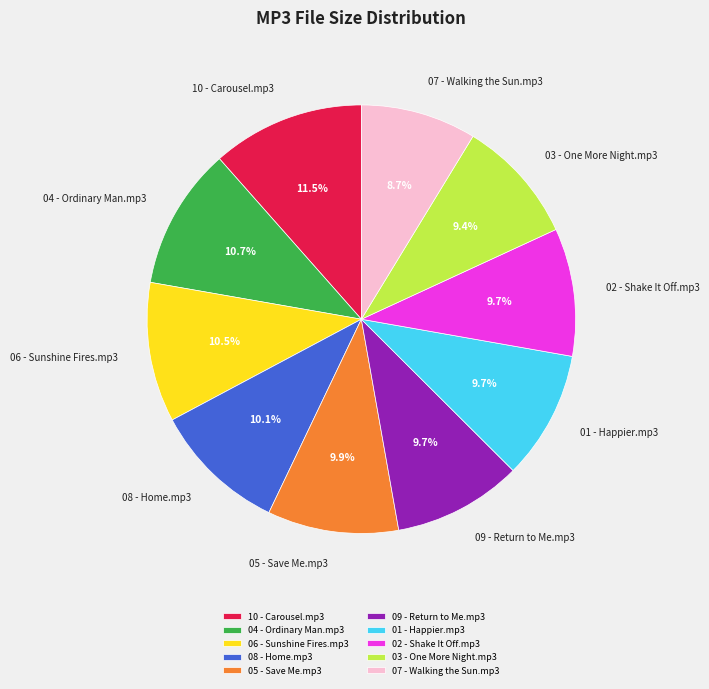

What portion of the pie excludes 08 - Home.mp3?

89.9%